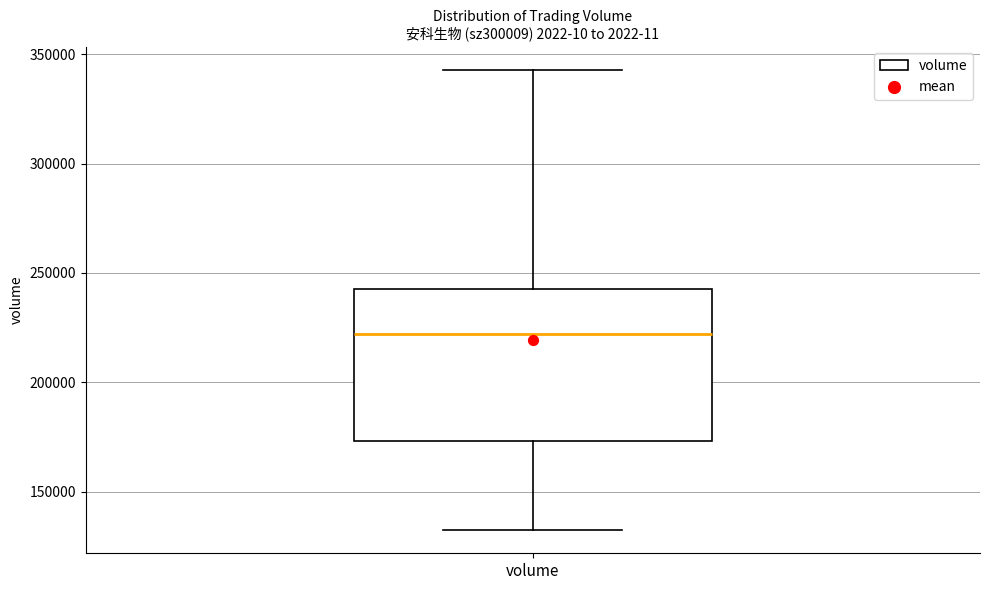

Read this box plot against the y-axis: the position of the median line, the range covered by the box, and the ends of both whiskers. The values are not printed on the chart, so give them approximately, as read against the axis.

median 220000, box 175000 to 245000, whiskers 130000 to 345000